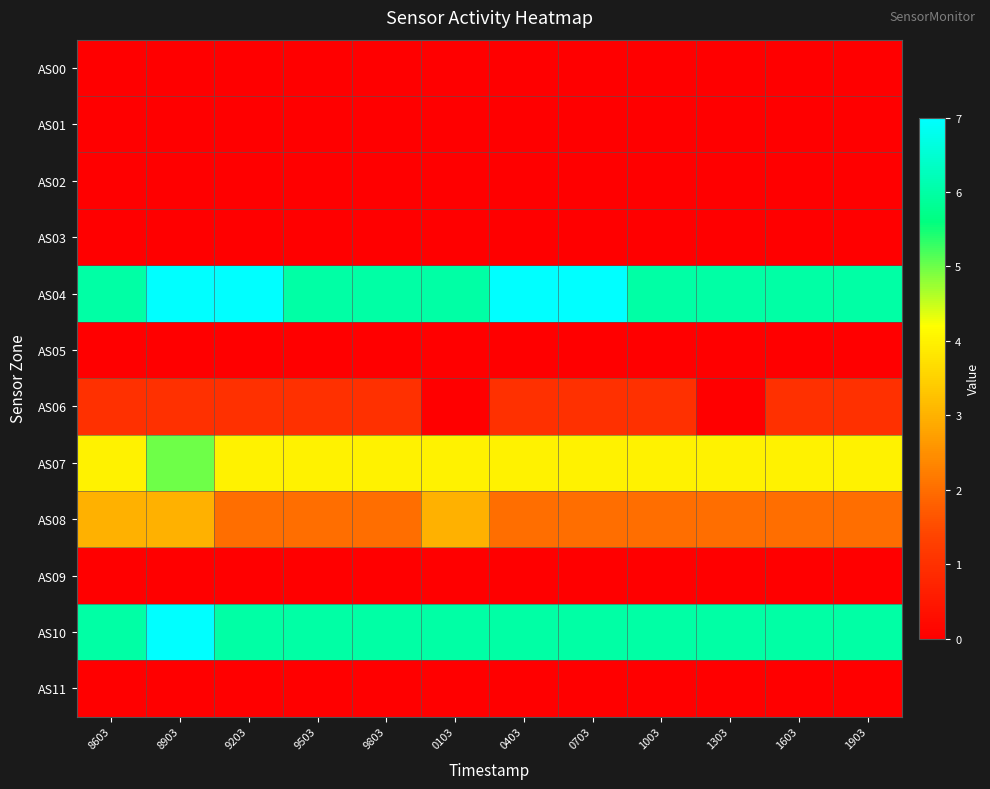

What is the total value across all series at 8603?

20